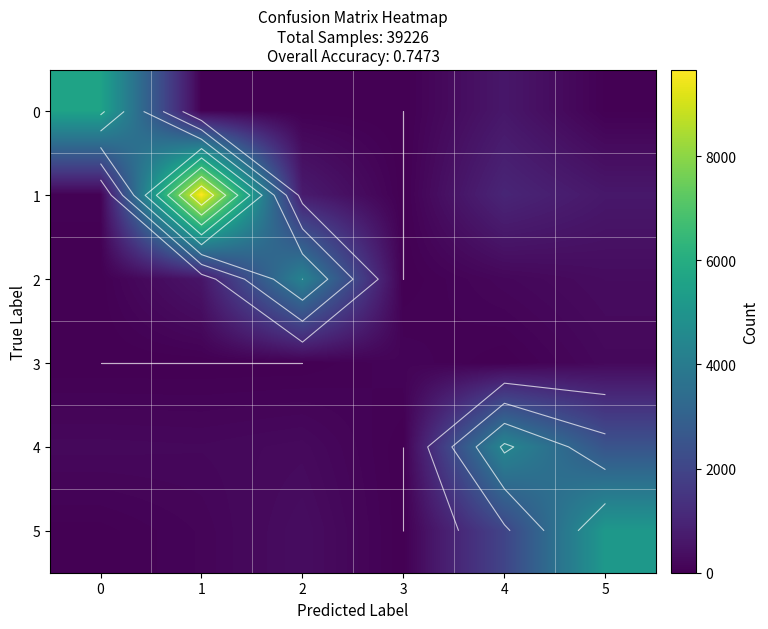

What is the difference between the 0 values at 4 and 1?

564